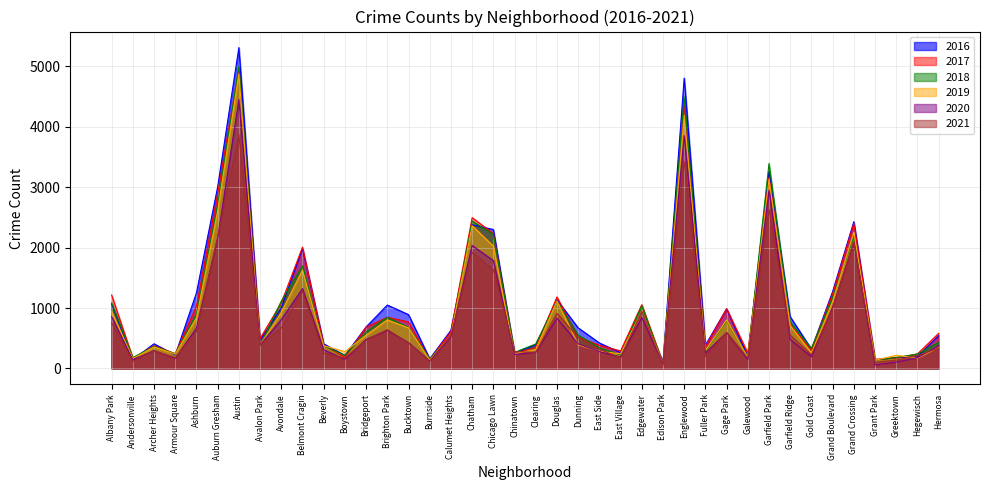

The 2016 series shows 467 at Avalon Park. True or false?

True